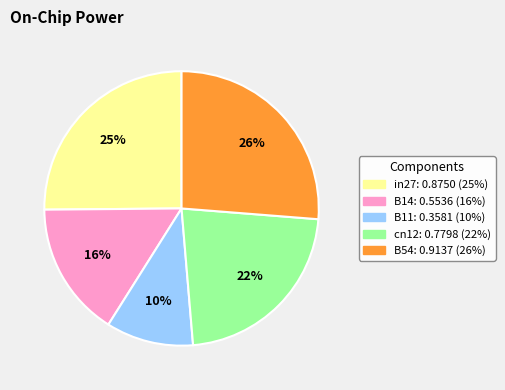

What is the smallest slice in the pie chart?

B11